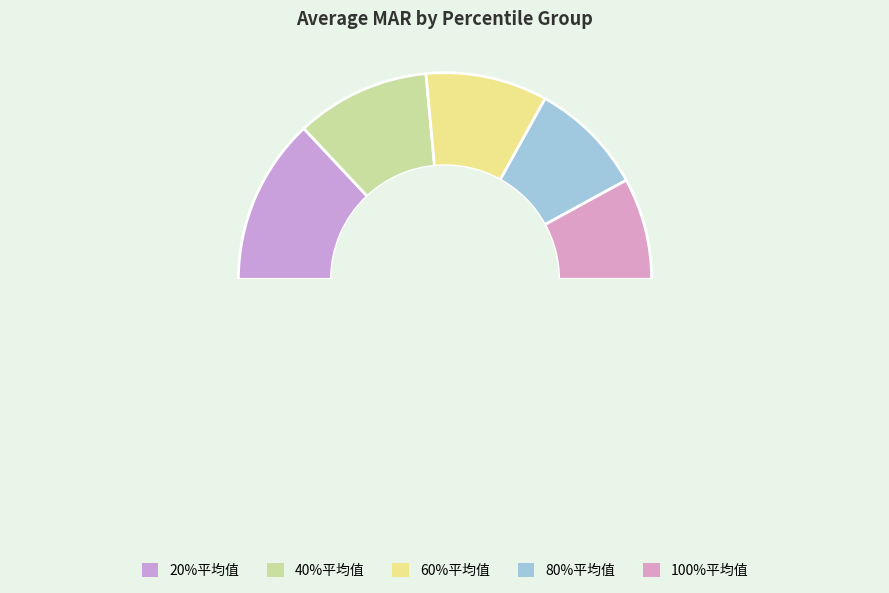

True or false: 40%平均值 accounts for 30% of the total.

False